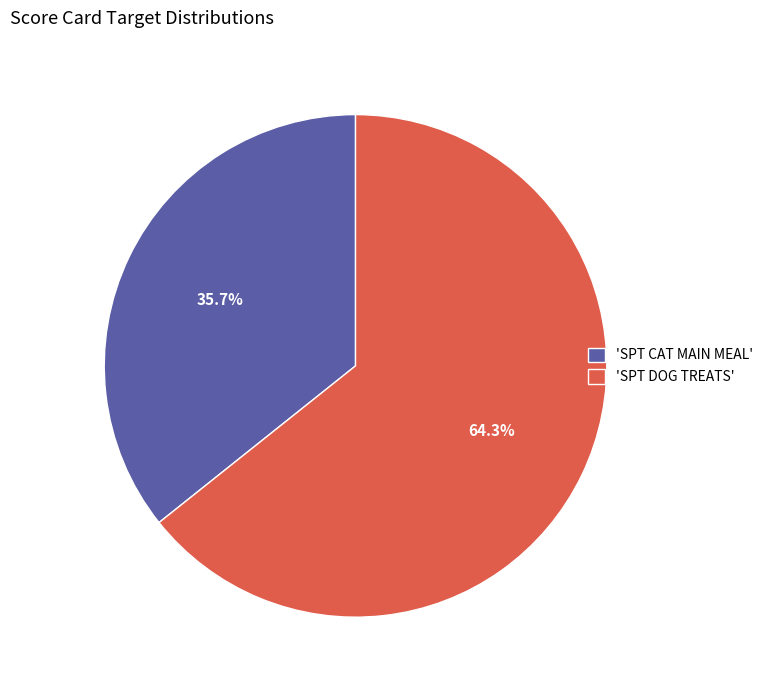

Is the sum of 'SPT CAT MAIN MEAL' and 'SPT DOG TREATS' greater than half?

Yes